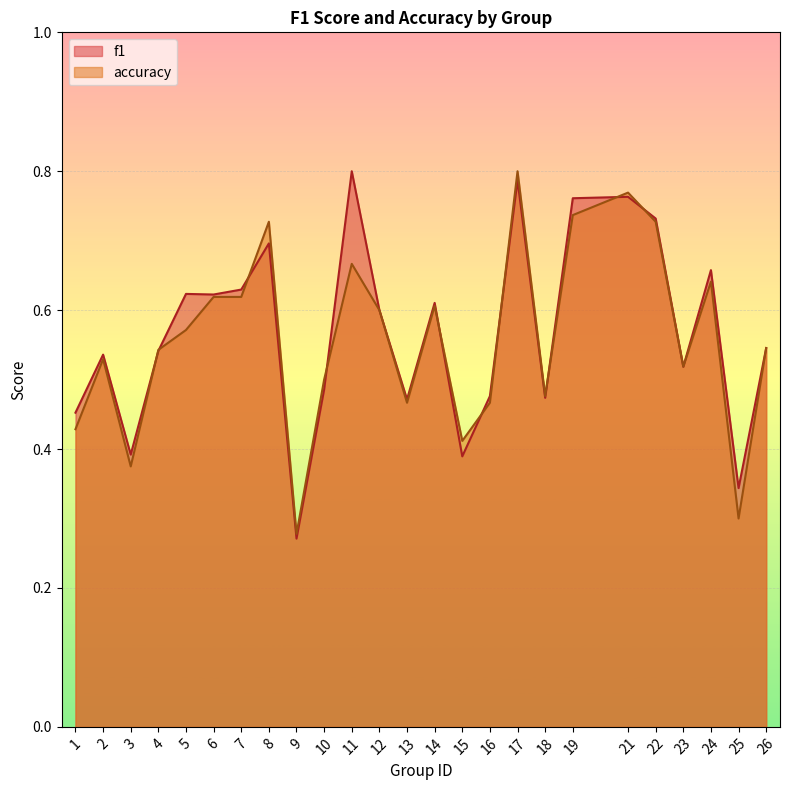

How many lines are shown in the chart?

2